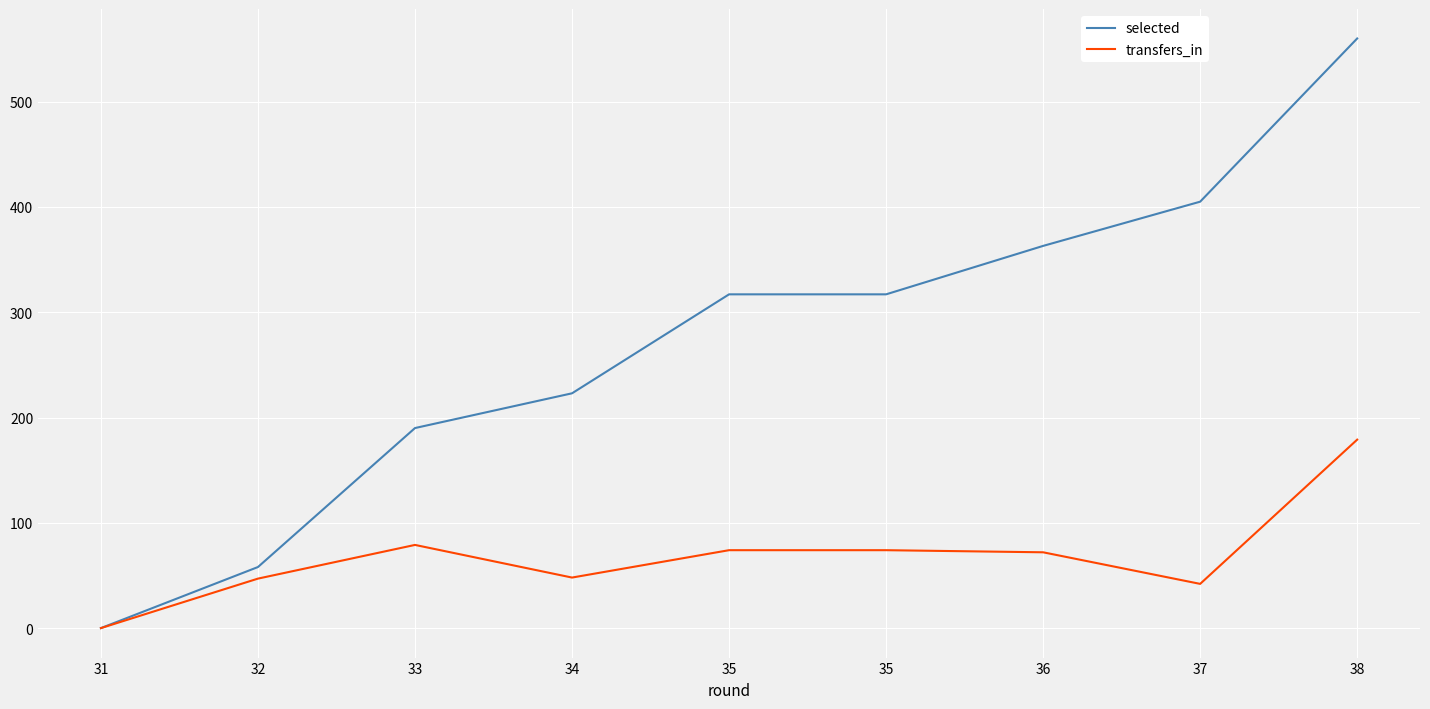

Rank the series by their maximum value, from highest to lowest.

selected, transfers_in